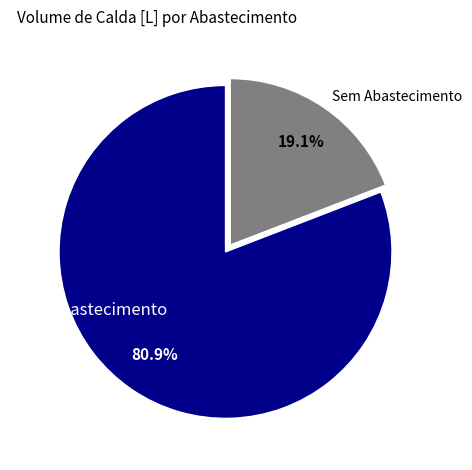

Between Com Abastecimento and Sem Abastecimento, which is larger?

Com Abastecimento